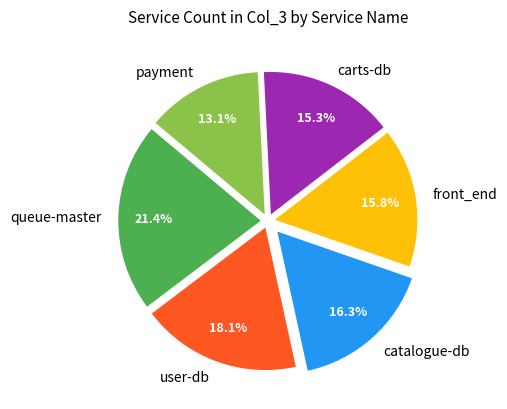

To the nearest percent, what is the average slice percentage?

17%